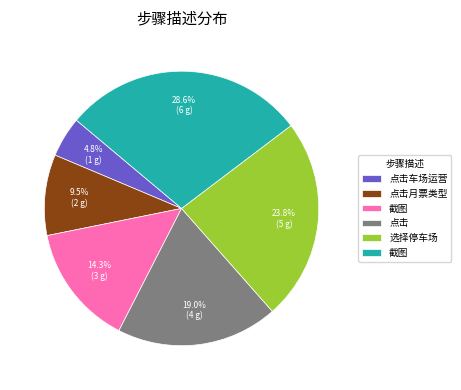

Is there any slice that represents more than half of the pie?

No